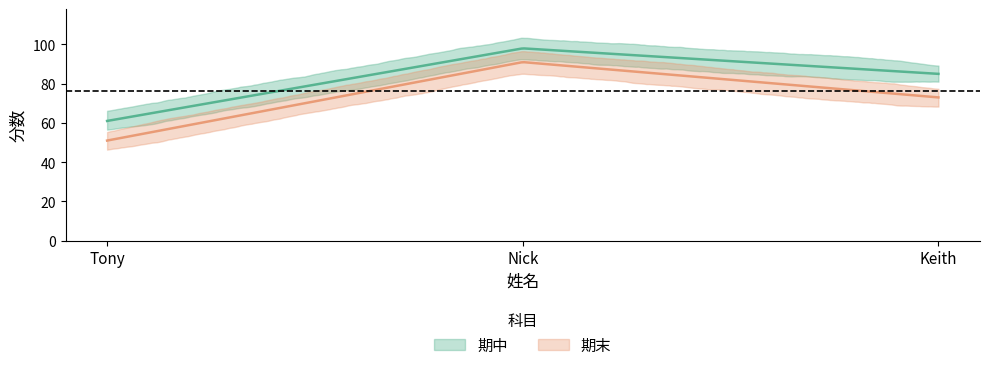

What is the minimum value for 期中?

61